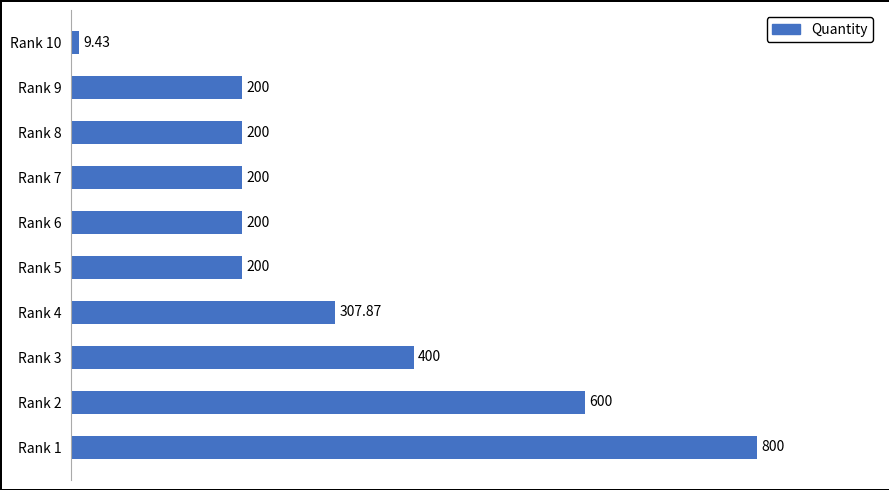

What is the difference between the second highest and second lowest values?

400.0